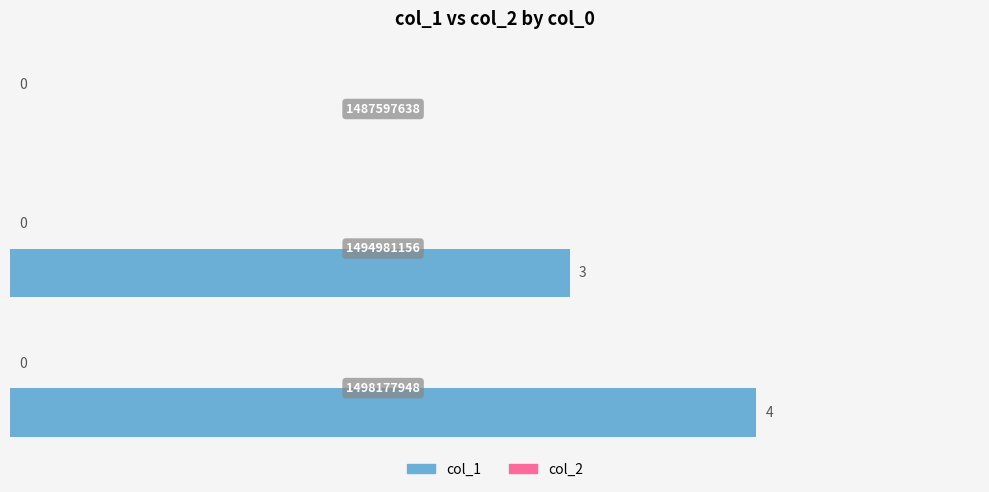

How many values are between 0 and 4?

3